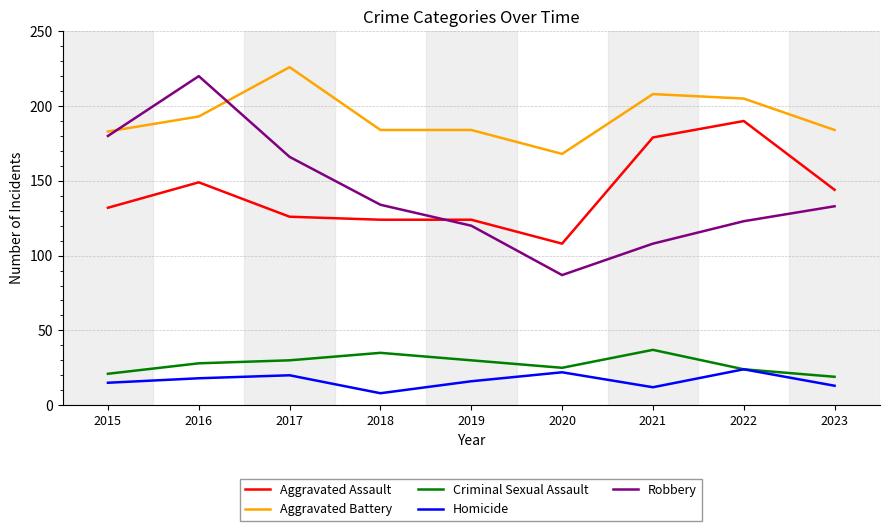

What is the smallest value displayed?

8